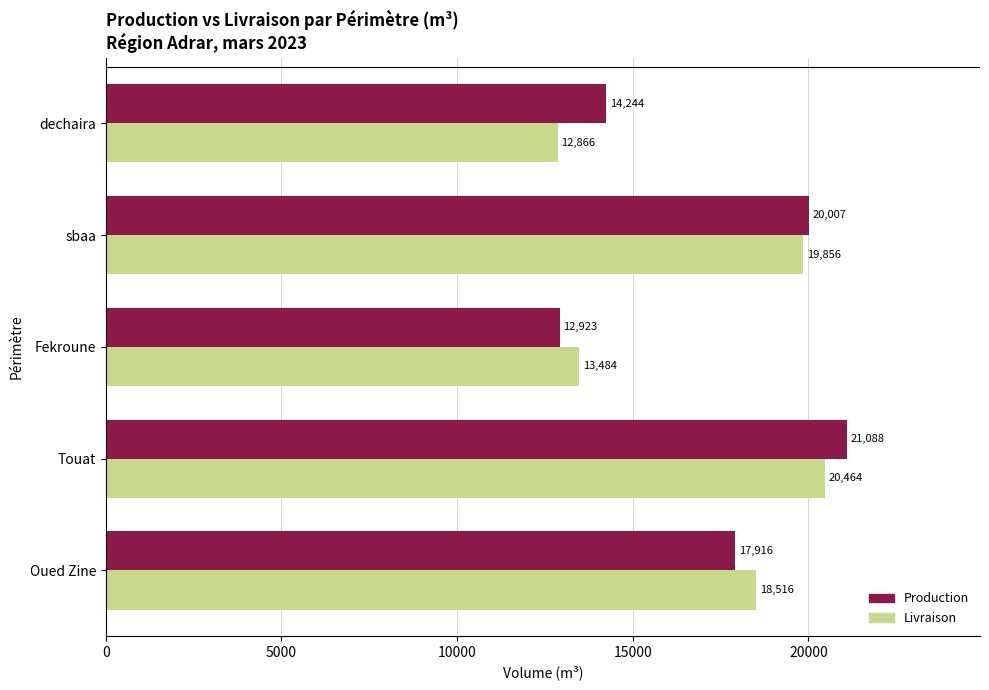

List the series in order of their peak value, highest first.

Production, Livraison